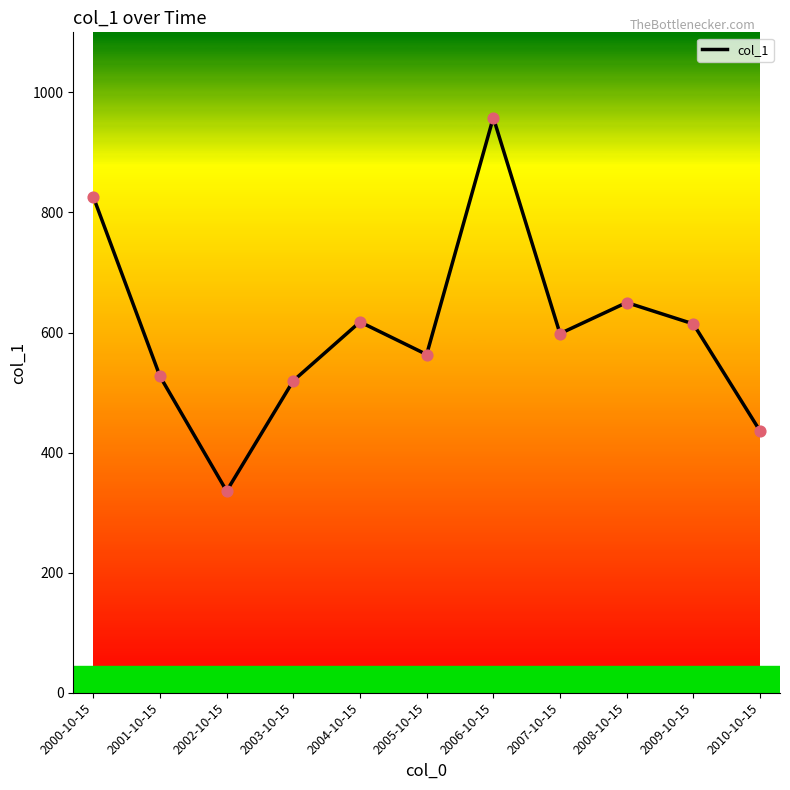

Approximately how many times larger is the value at 2004-10-15 compared to 2008-10-15?

1.0